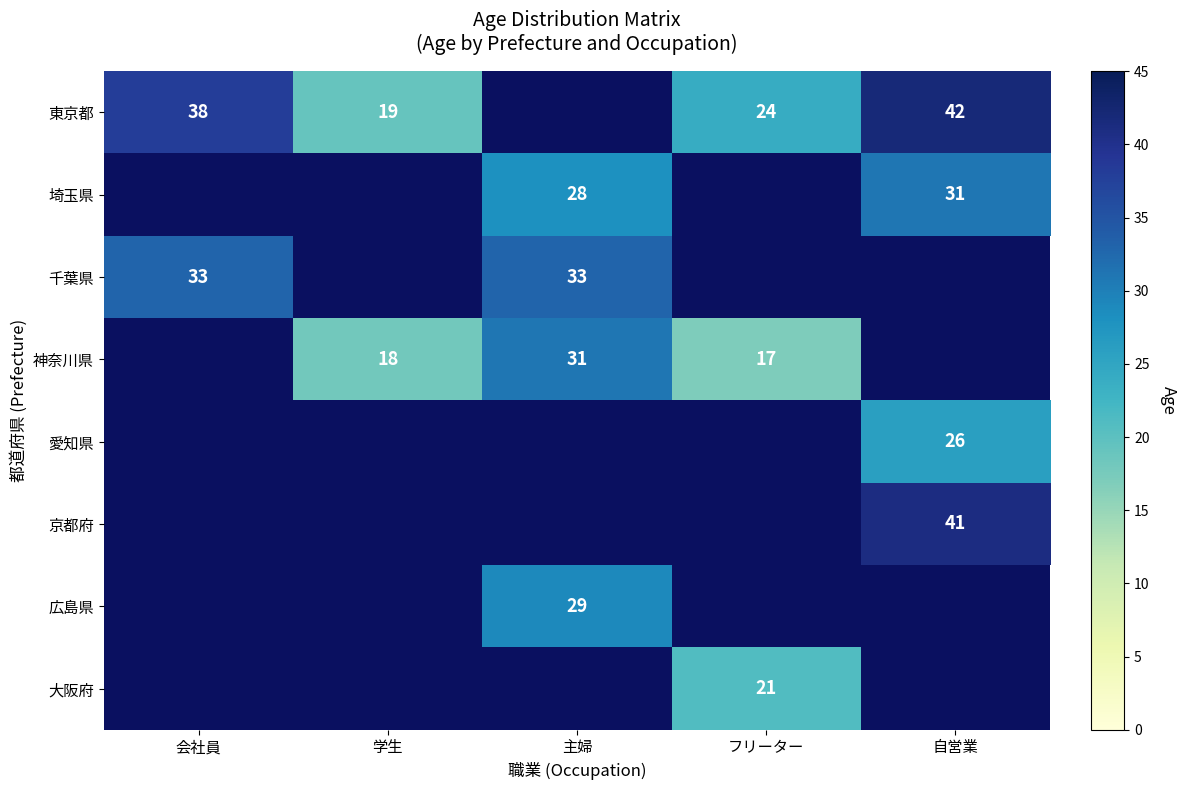

Is it true that 東京都 equals 38 at 会社員?

True